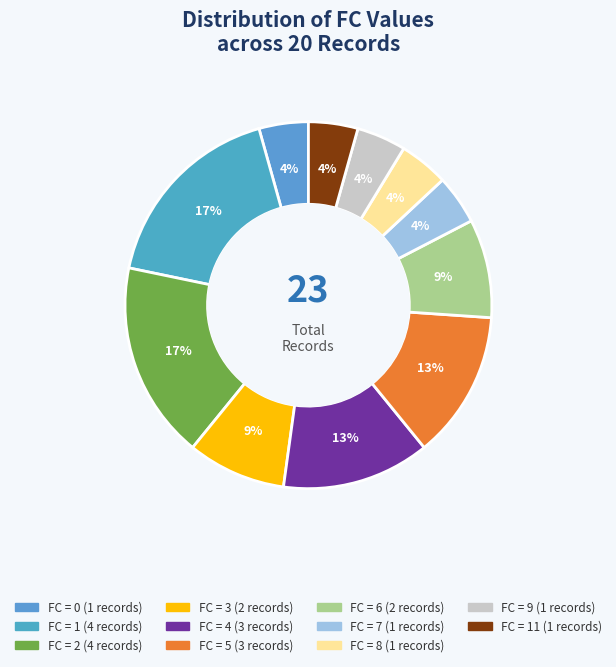

What is the largest slice in the pie chart?

2